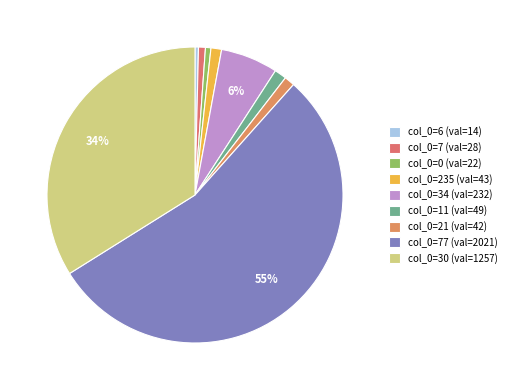

How many slices are in this pie chart?

9